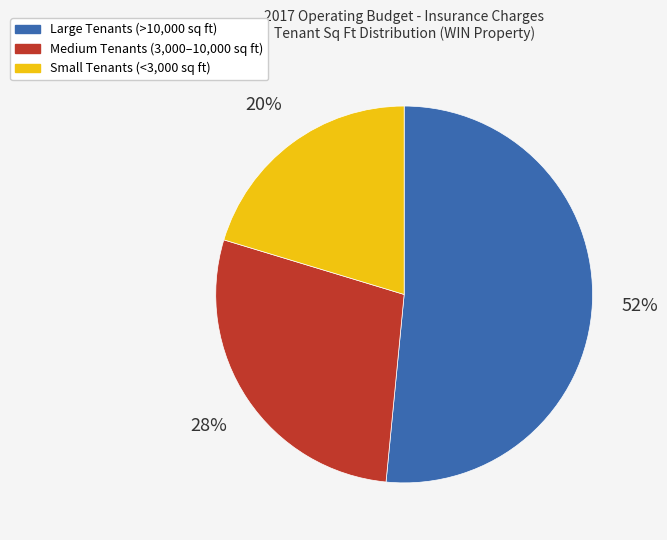

To the nearest percent, what is the average slice percentage?

33%